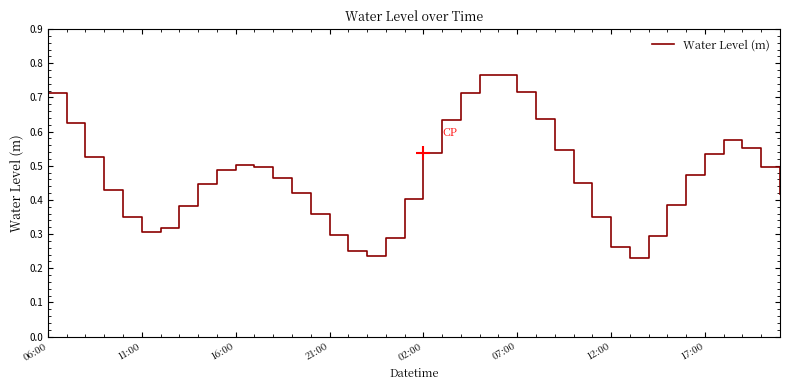

What is the sum of all values?

18.6